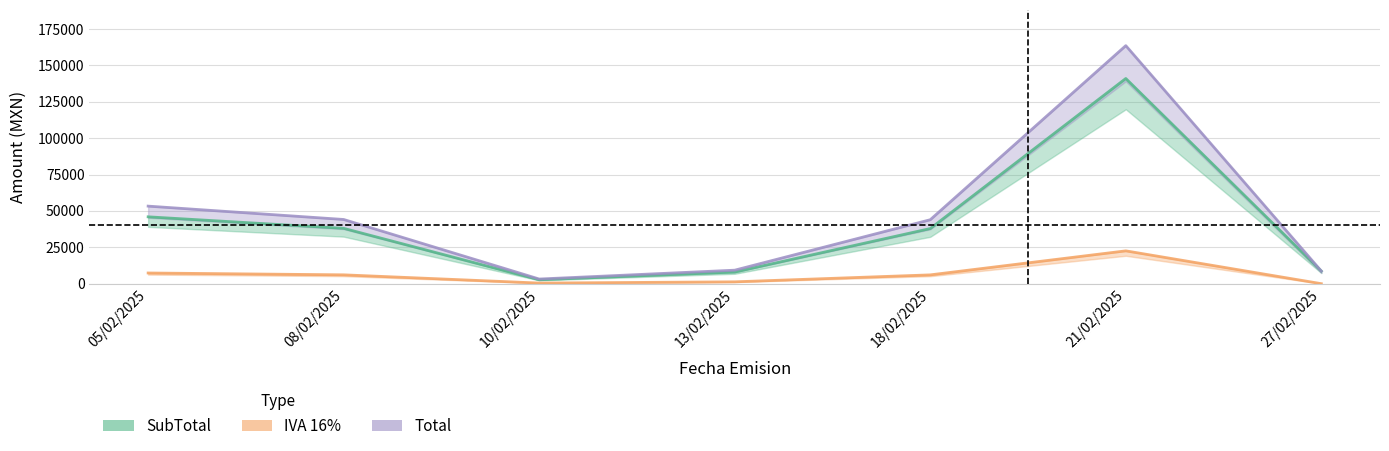

What are all the series names shown in the legend?

SubTotal, IVA 16%, Total